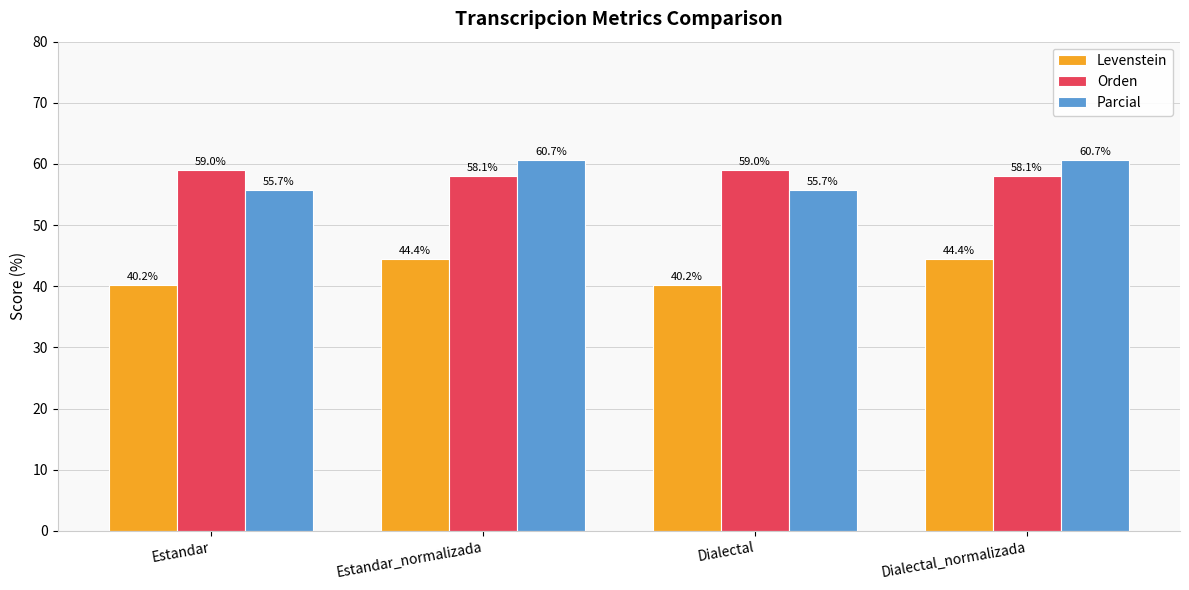

What is the greatest value displayed?

60.7